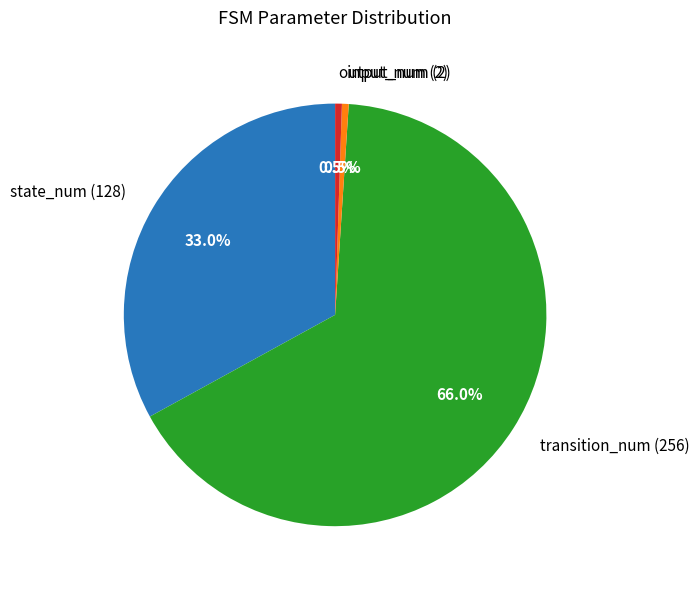

Is transition_num (256) the majority of the pie?

Yes